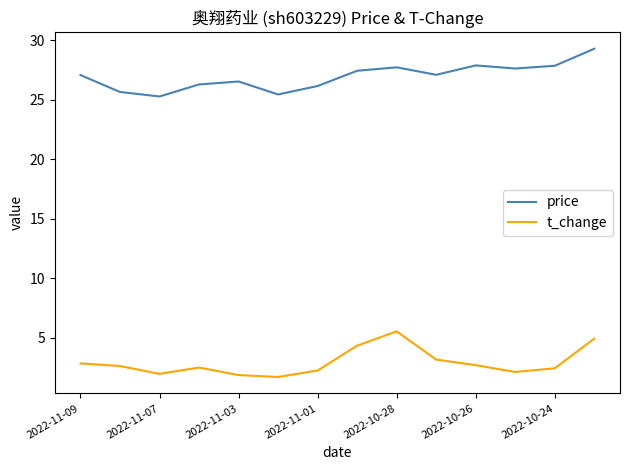

Which series has the largest total across all categories?

price